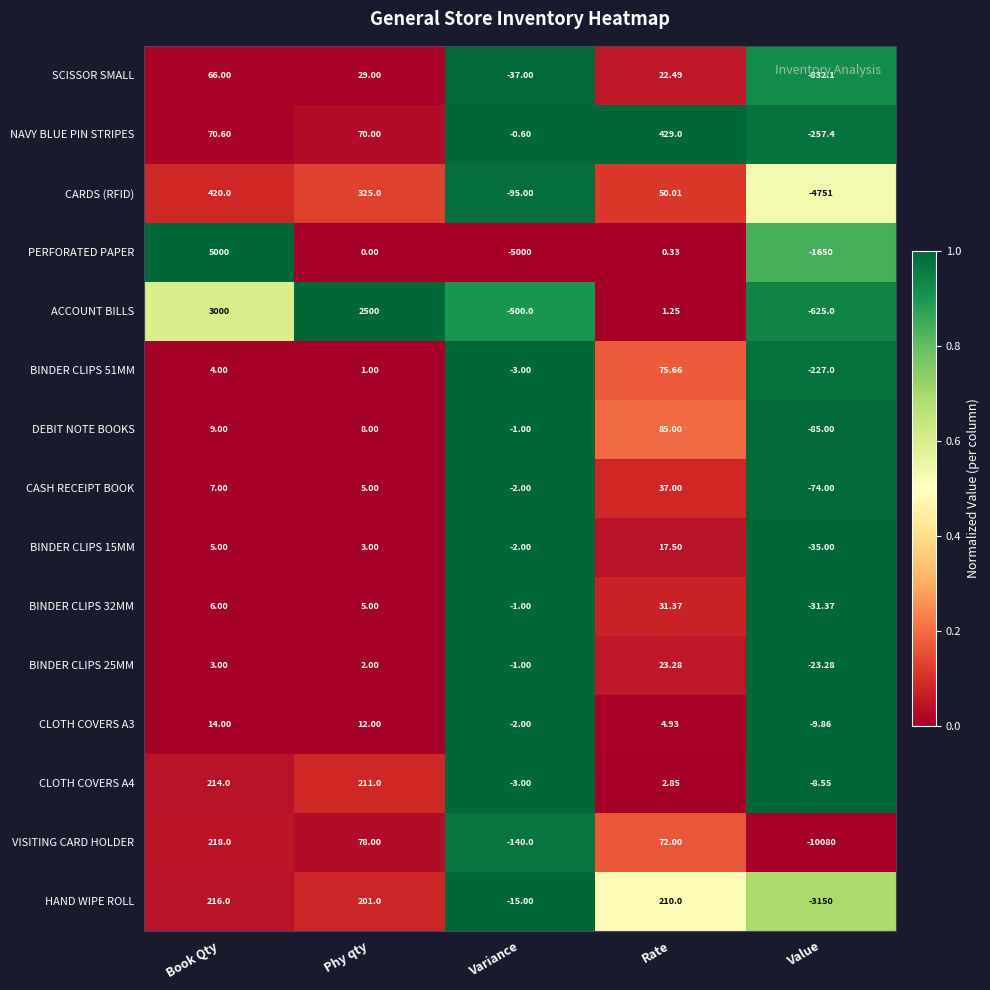

Which label corresponds to the smallest value in the chart?

Value